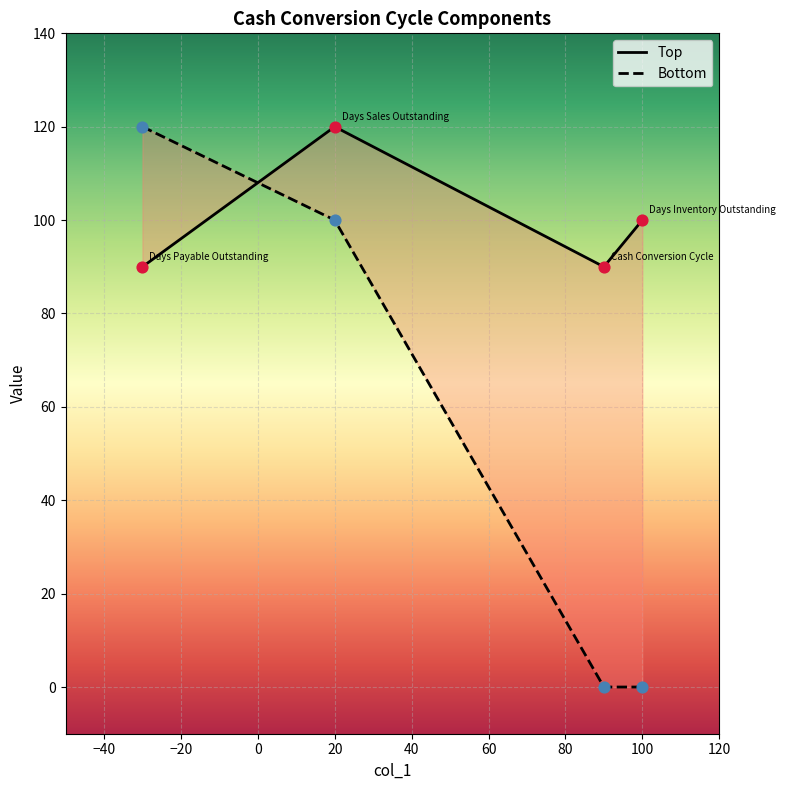

At which category is the sum across all series the highest?

Days Sales Outstanding